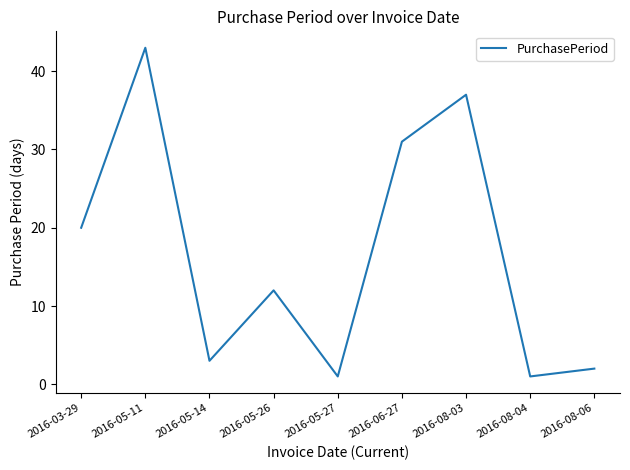

What position from the right is 2016-08-04?

2